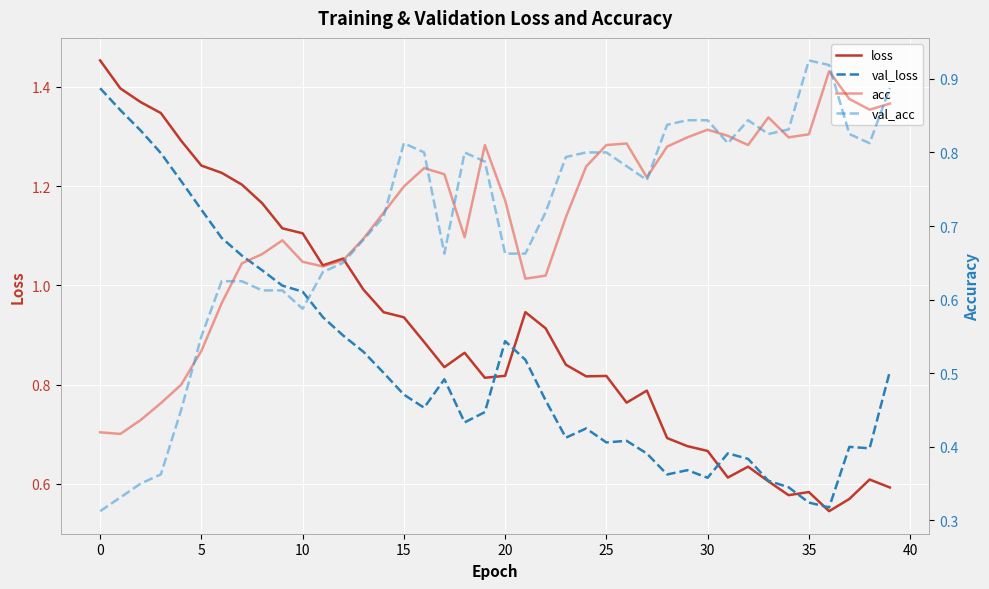

Reading right to left, extract all data points from this chart.

loss: 0.6	0.6	0.6	0.5	0.6	0.6	0.6	0.6	0.6	0.7	0.7	0.7	0.8	0.8	0.8	0.8	0.8	0.9	0.9	0.8	0.8	0.9	0.8	0.9	0.9	0.9	1.0	1.1	1.0	1.1	1.1	1.2	1.2	1.2	1.2	1.3	1.3	1.4	1.4	1.5
val_loss: 0.8	0.7	0.7	0.6	0.6	0.6	0.6	0.7	0.7	0.6	0.6	0.6	0.7	0.7	0.7	0.7	0.7	0.8	0.8	0.9	0.7	0.7	0.8	0.8	0.8	0.8	0.9	0.9	0.9	1.0	1.0	1.0	1.1	1.1	1.2	1.2	1.3	1.3	1.4	1.4
acc: 0.9	0.9	0.9	0.9	0.8	0.8	0.8	0.8	0.8	0.8	0.8	0.8	0.8	0.8	0.8	0.8	0.7	0.6	0.6	0.7	0.8	0.7	0.8	0.8	0.8	0.7	0.7	0.7	0.6	0.7	0.7	0.7	0.6	0.6	0.5	0.5	0.5	0.4	0.4	0.4
val_acc: 0.9	0.8	0.8	0.9	0.9	0.8	0.8	0.8	0.8	0.8	0.8	0.8	0.8	0.8	0.8	0.8	0.8	0.7	0.7	0.7	0.8	0.8	0.7	0.8	0.8	0.7	0.7	0.6	0.6	0.6	0.6	0.6	0.6	0.6	0.6	0.4	0.4	0.3	0.3	0.3